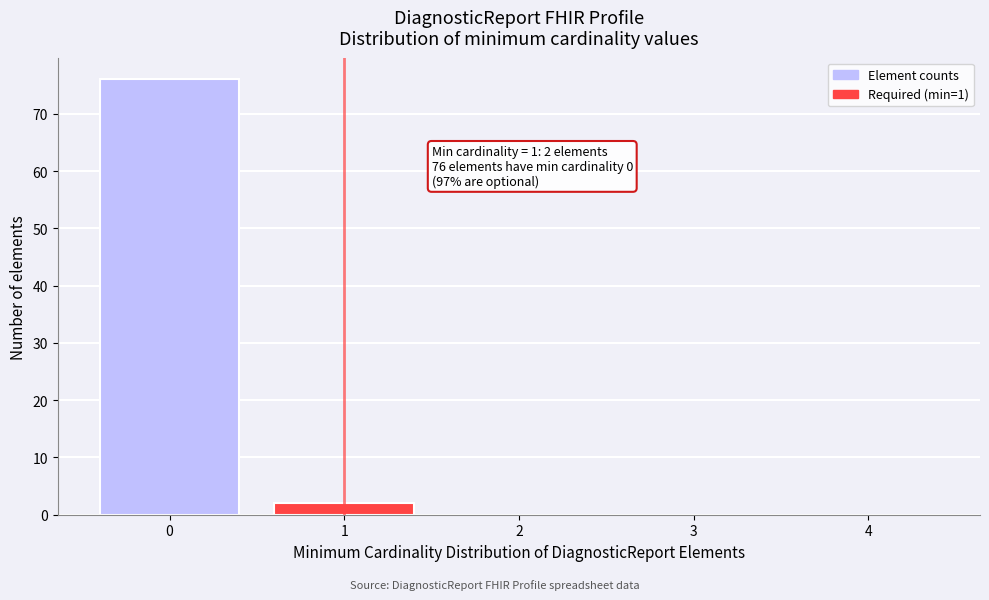

Reading left to right, transcribe all the data shown in this chart.

0=76	1=2	2=0	3=0	4=0